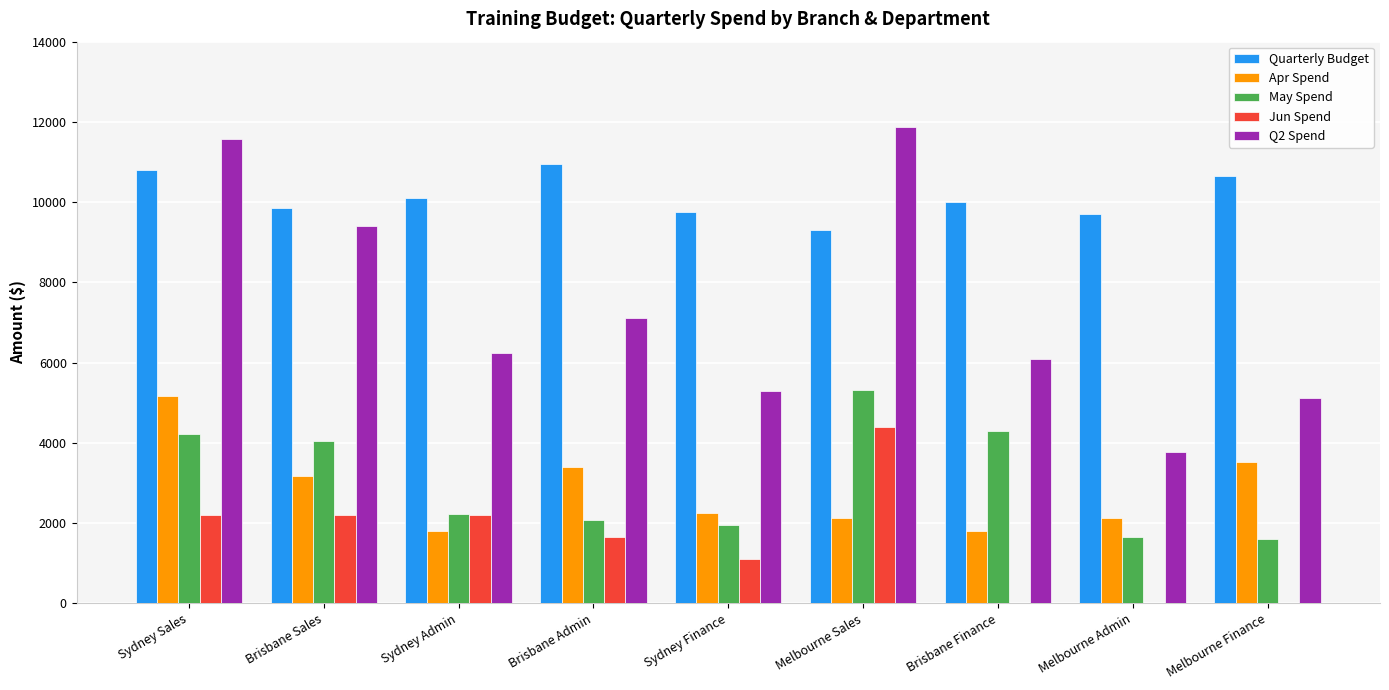

True or false: May Spend has a value of 2464.4 at Brisbane Sales.

False